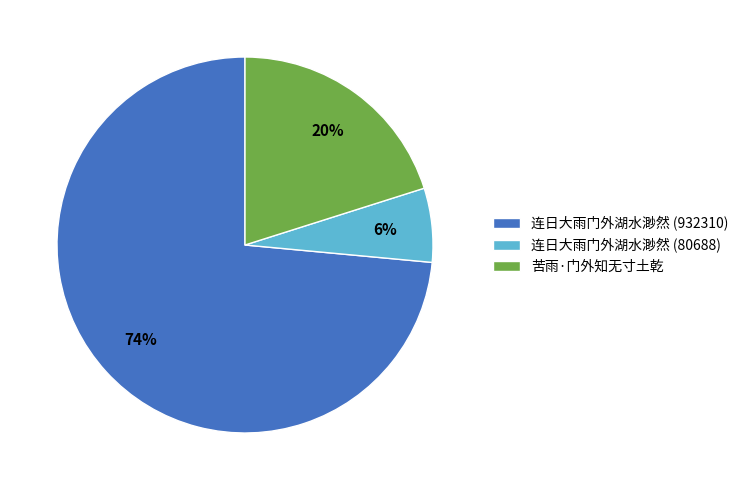

Count the number of slices in the pie.

3